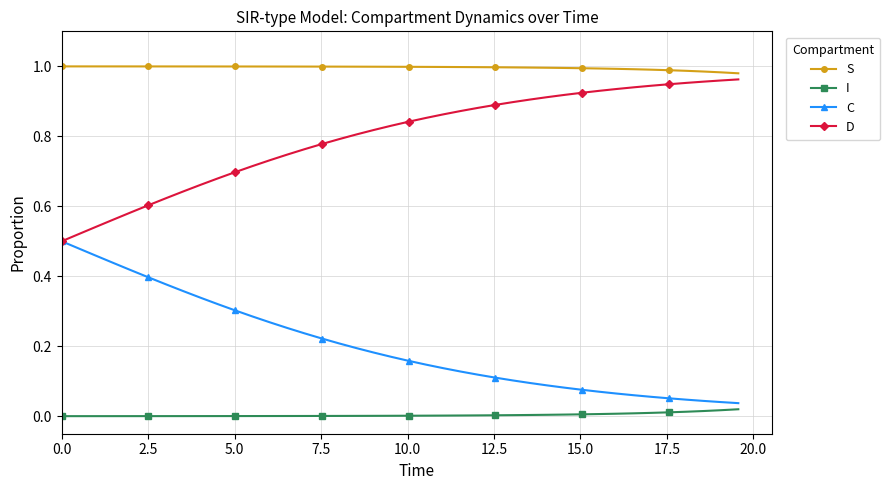

True or false: S and C cross at least once.

False